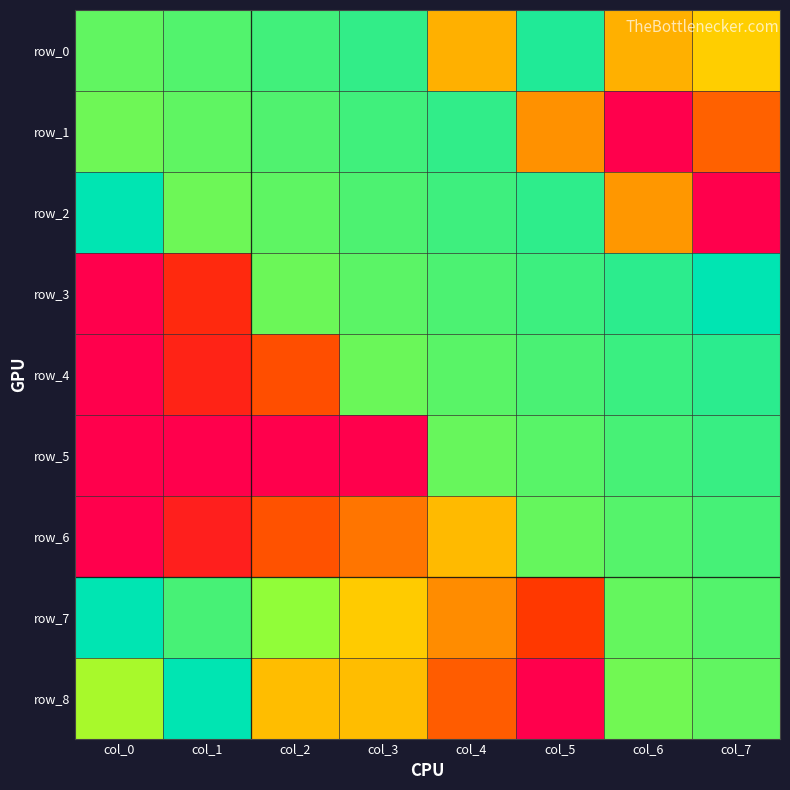

Which series has the largest total across all categories?

row_0